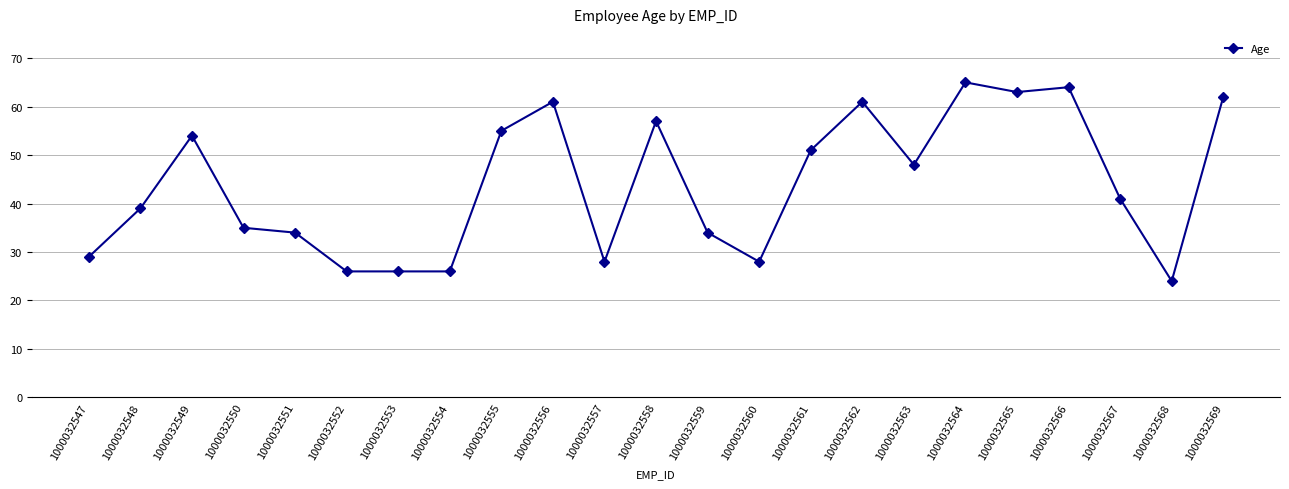

Approximately how many times larger is the value at 1000032566 compared to 1000032549?

1.2